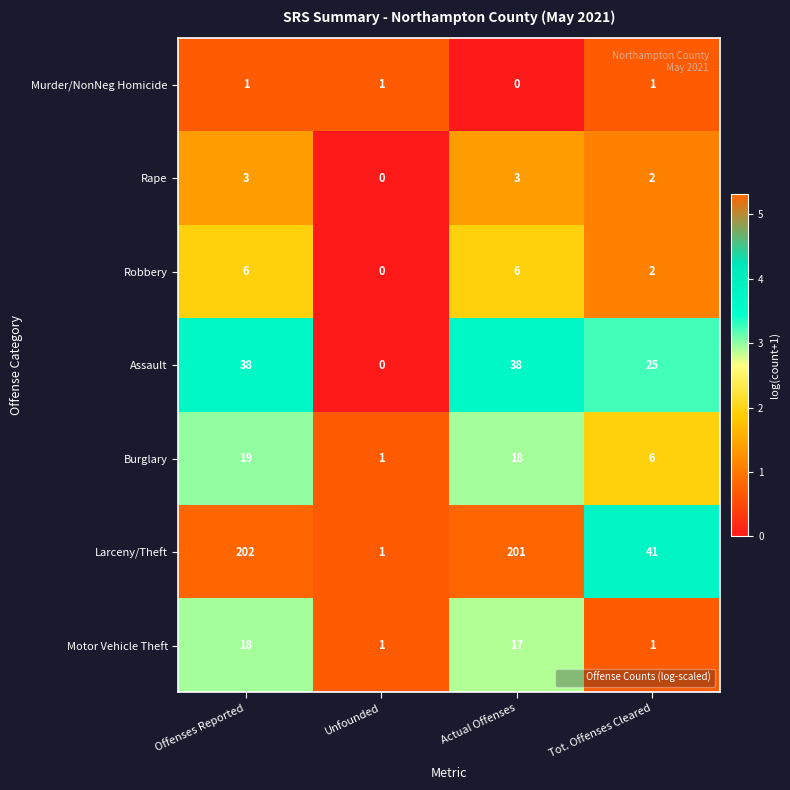

Count the number of categories in the chart.

4